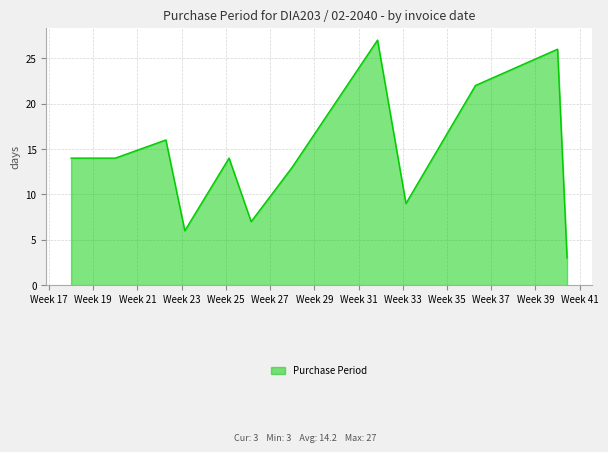

How many lines are shown in the chart?

1